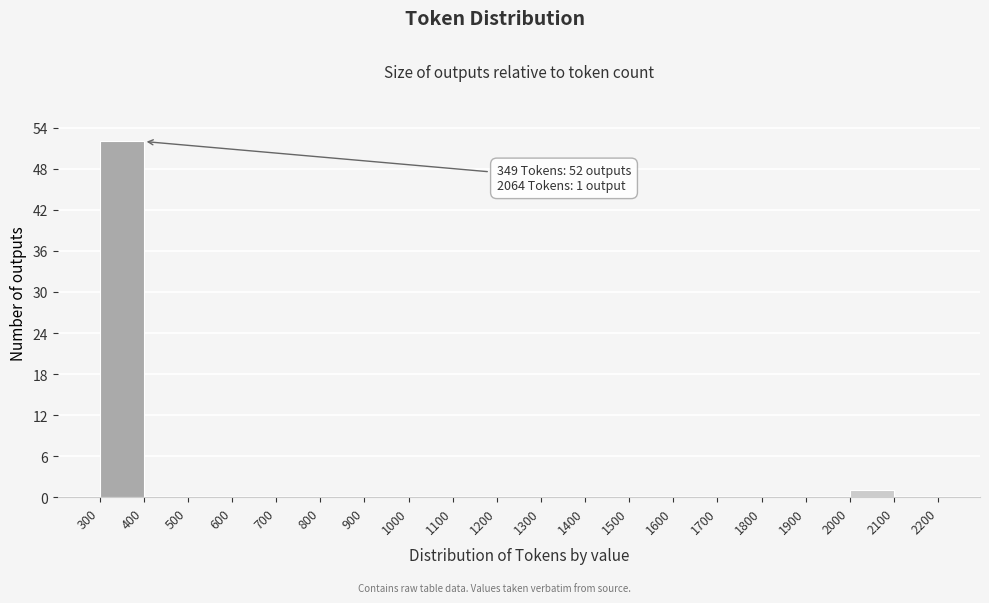

Over which range of the x-axis is the bar tallest?

300 to 400